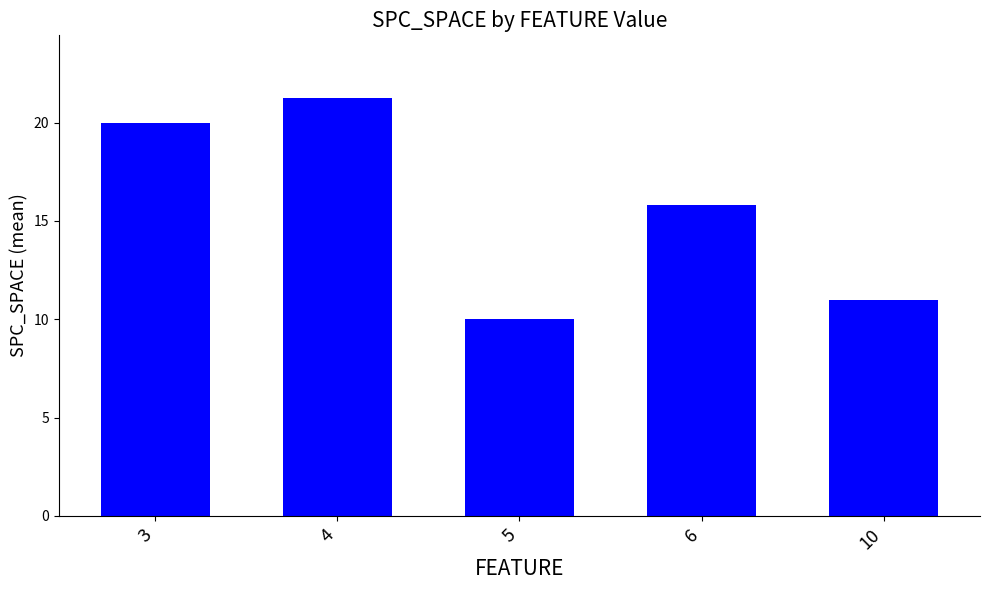

Are the bars grouped side by side (vs. stacked)?

No